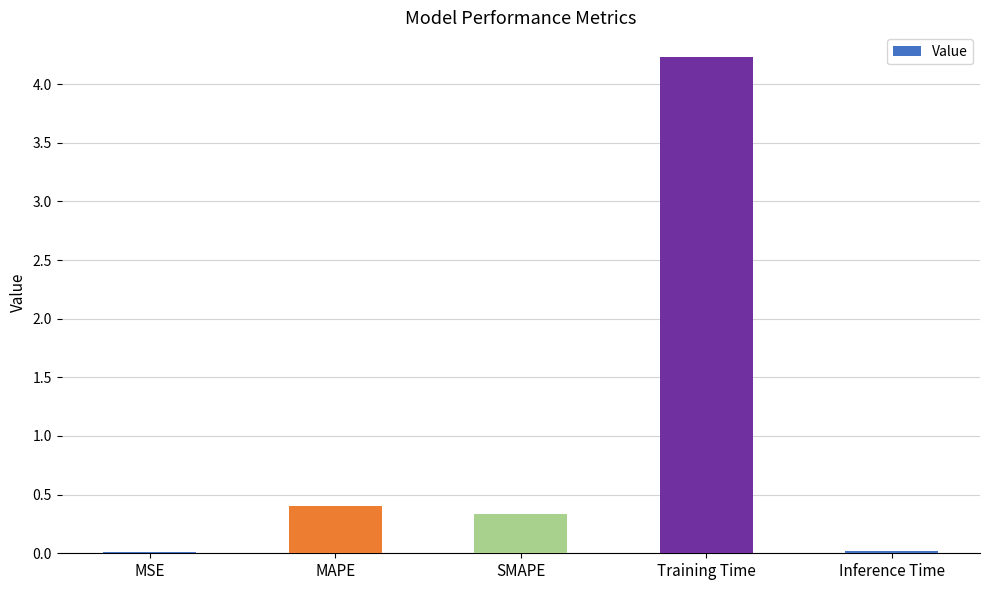

True or false: the data shows 2.4 at Training Time.

False